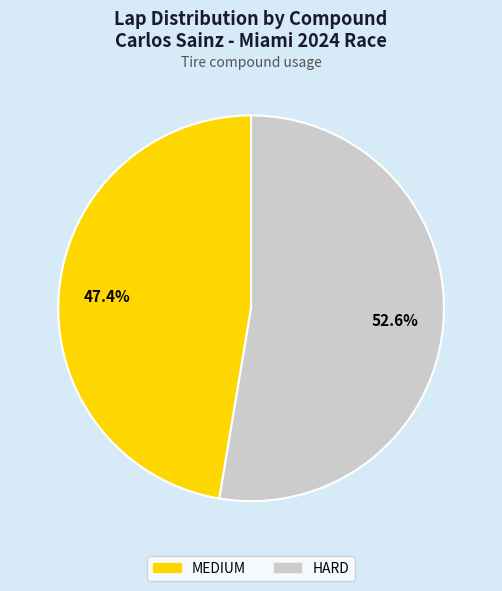

How many slices are in this pie chart?

2